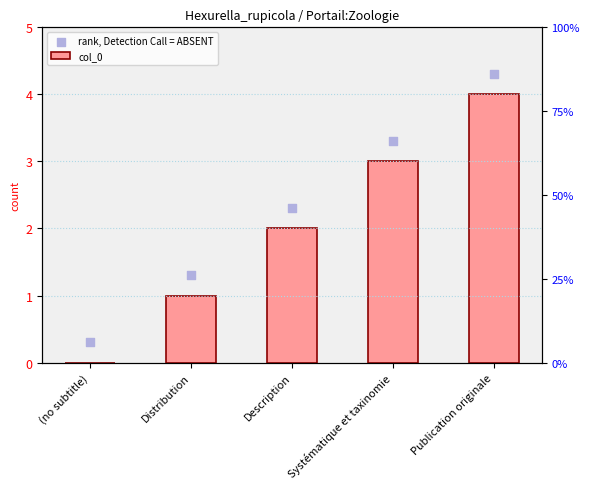

At which category is the sum across all series the highest?

Publication originale